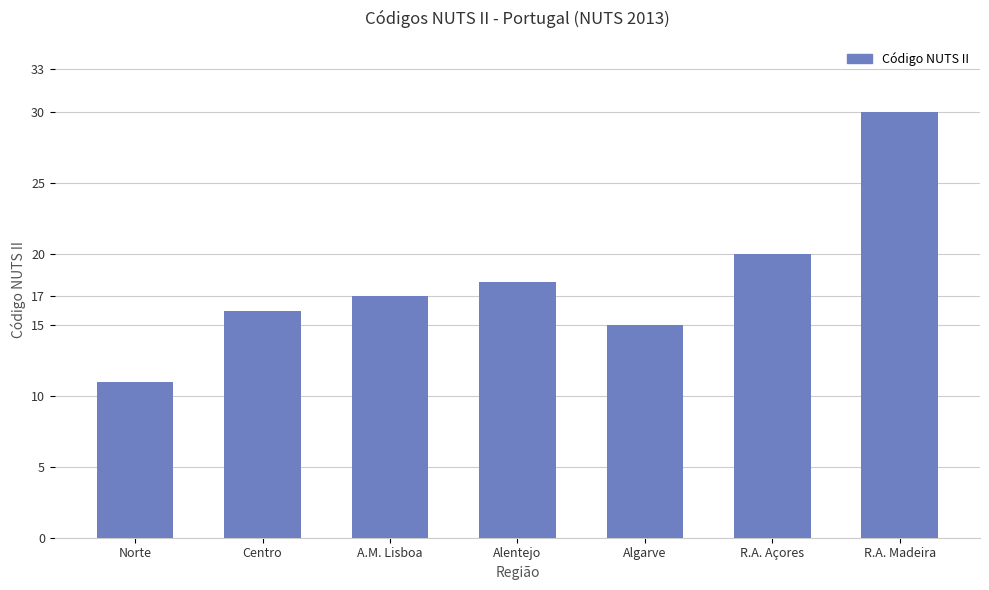

What is the approximate value at Norte?

11